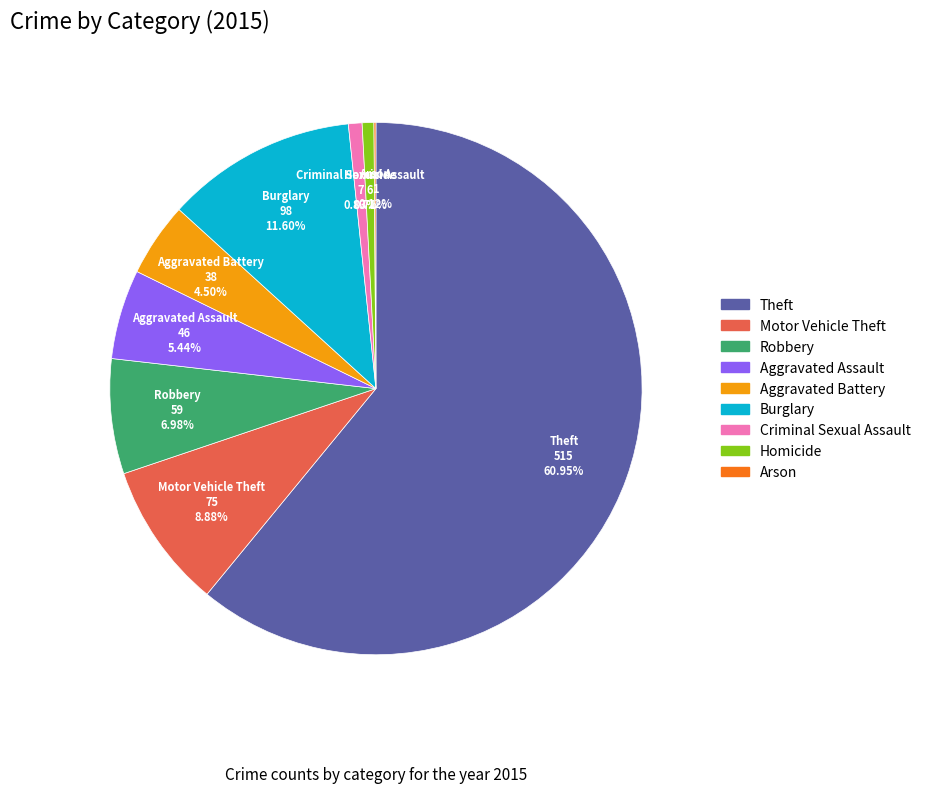

Which category has the biggest portion of the pie?

Theft